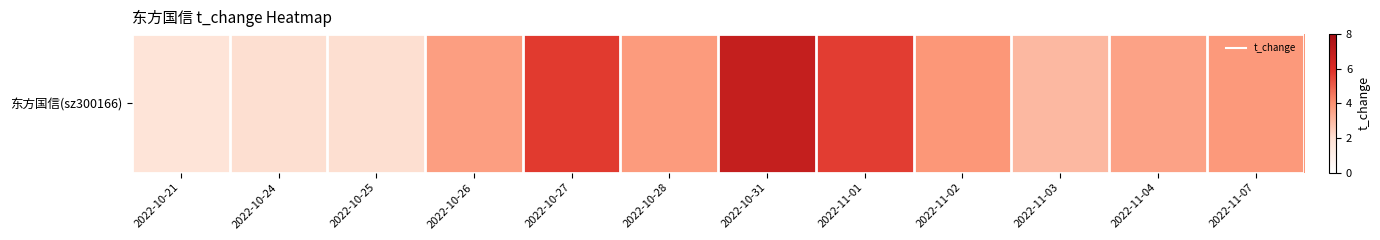

Count the number of values greater than 3.

9